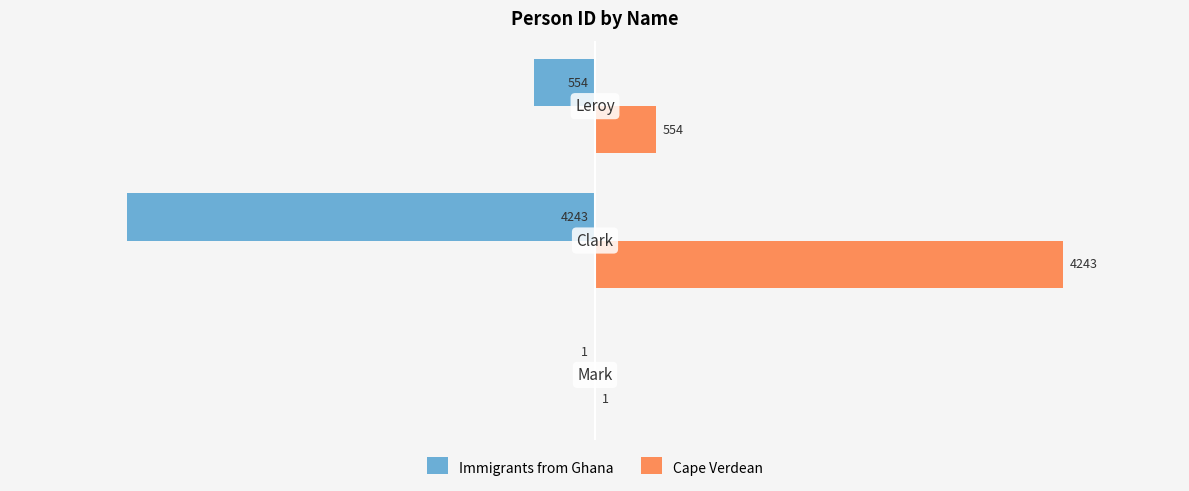

Which series has the largest total across all categories?

Cape Verdean